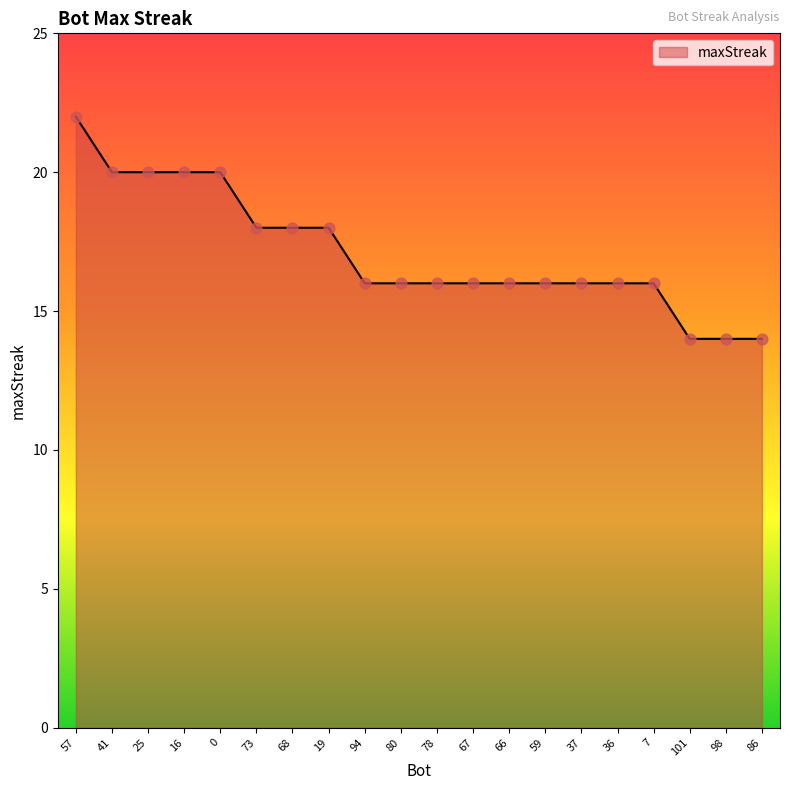

What is the ratio of the value at 41 to the value at 73?

1.1